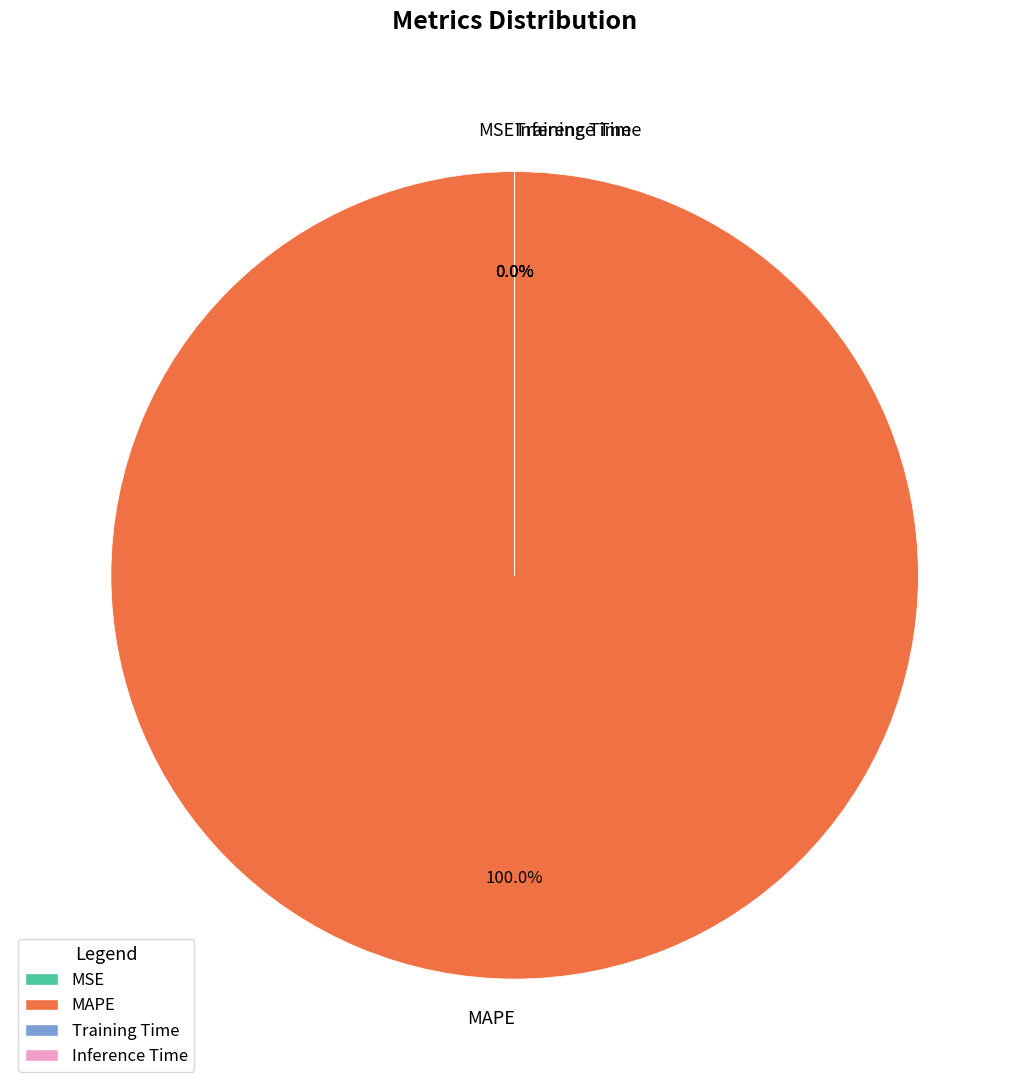

How many slices are in this pie chart?

4